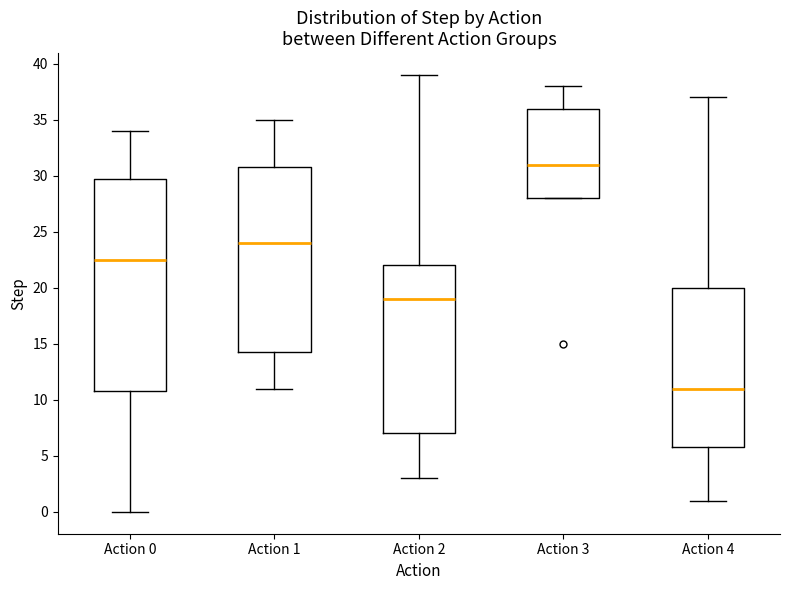

Where does the upper whisker of the box for Action 0 end on the y-axis? The values are not printed on the chart, so give them approximately, as read against the axis.

34.0